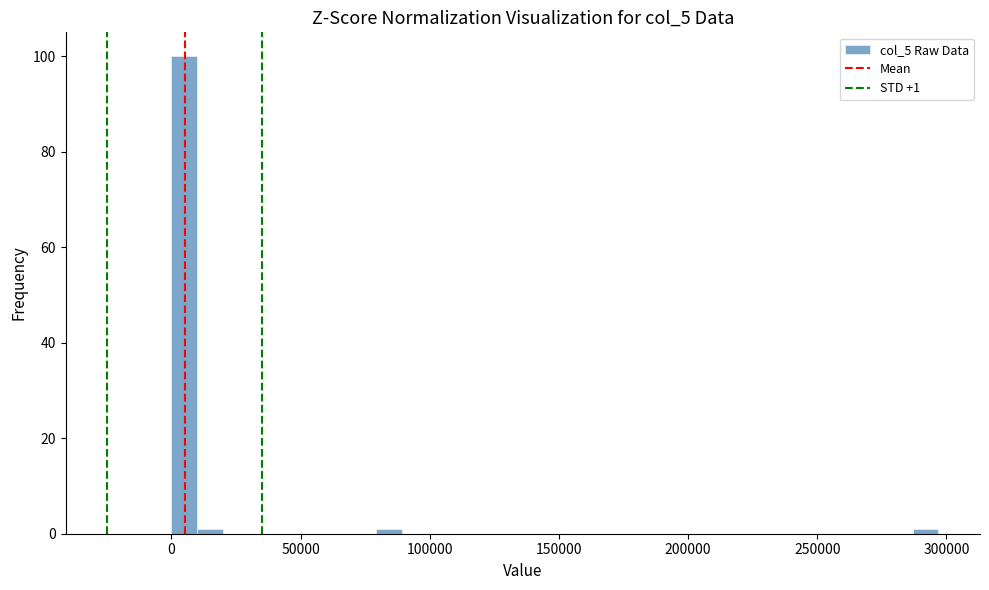

Around what value on the x-axis is the tallest bar? Give the approximate position of its centre, as read against the axis.

5000